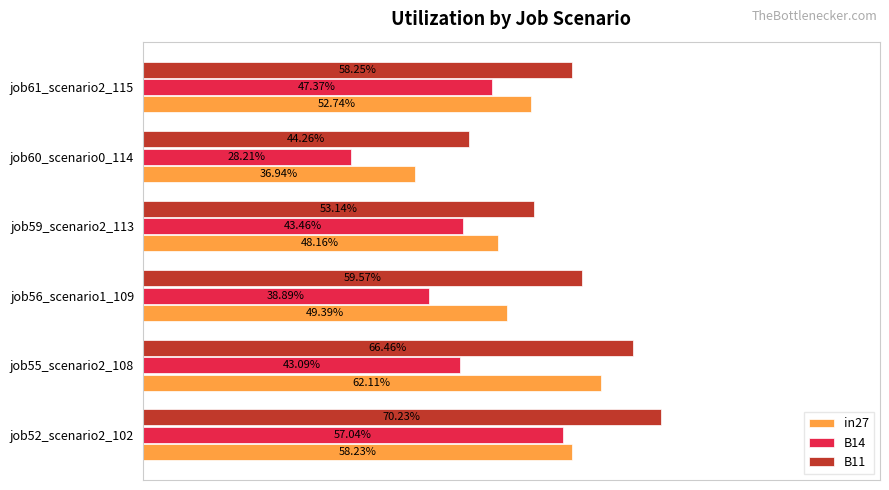

What are all the series names shown in the legend?

in27, B14, B11